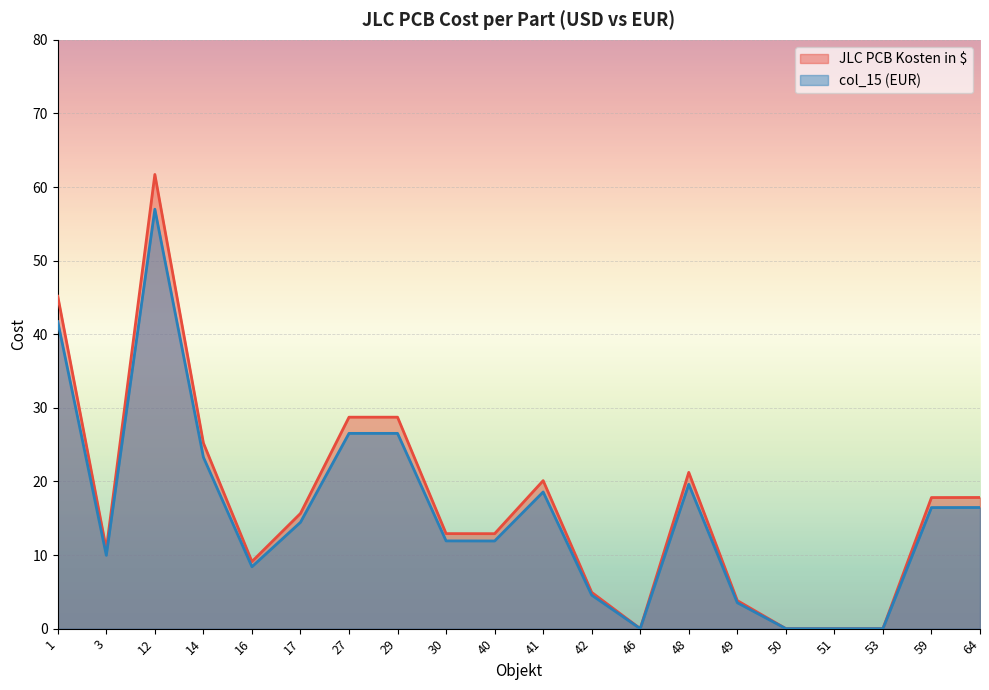

How many data points does each series have?

20